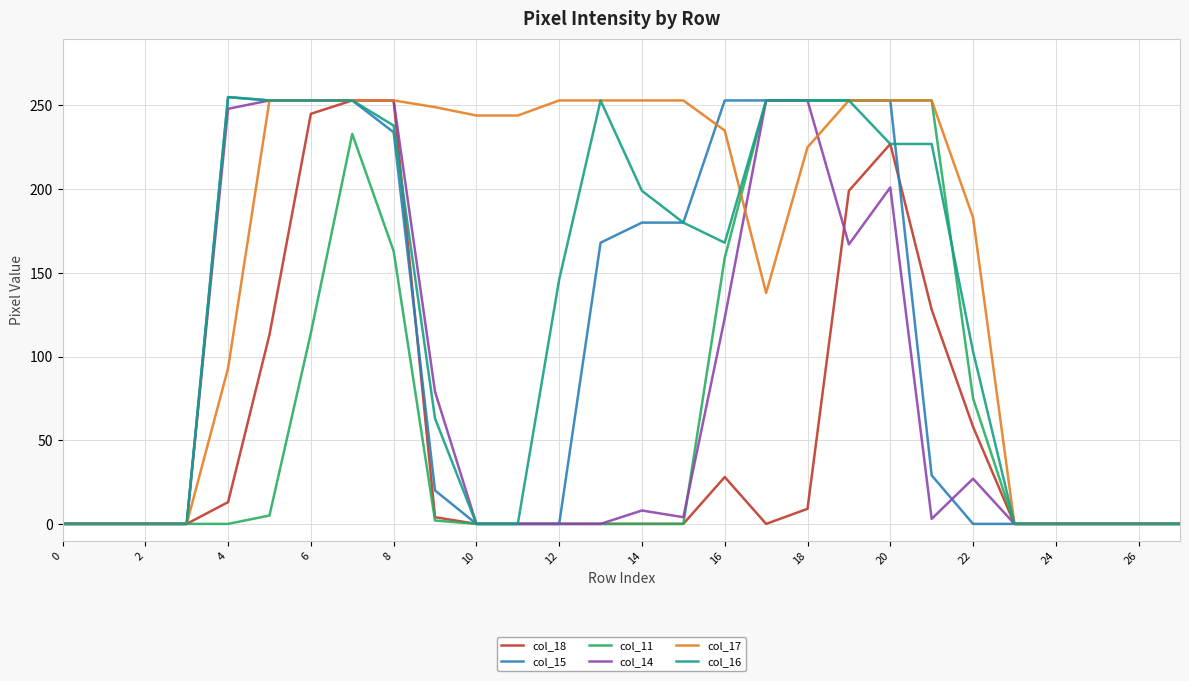

What is the maximum value shown in the chart?

255